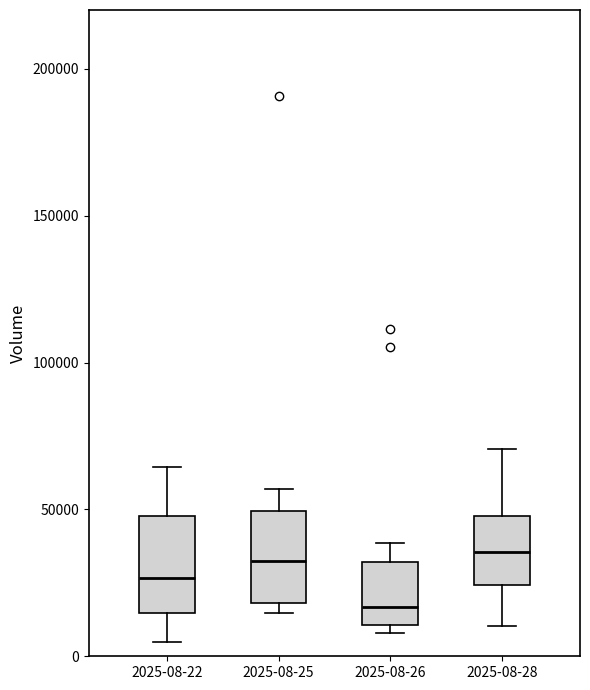

Where does the median line of the box for 2025-08-25 sit on the y-axis? The values are not printed on the chart, so give them approximately, as read against the axis.

35000